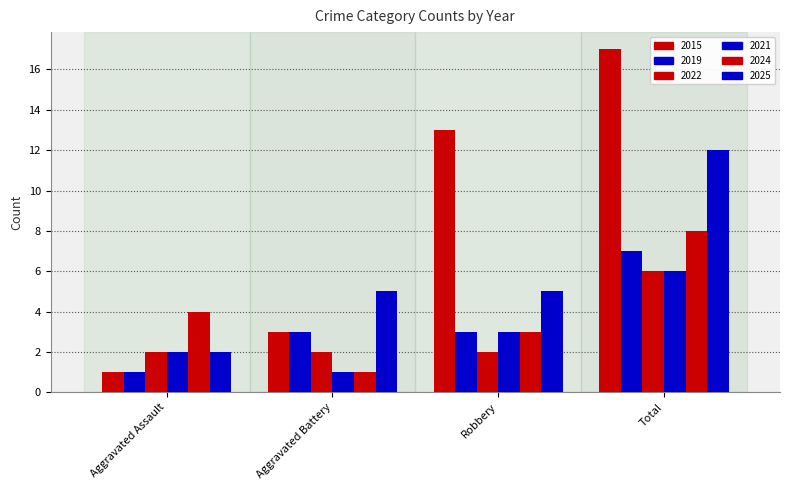

Is the value of 2024 at Aggravated Assault greater than the value of 2021 at Robbery?

Yes